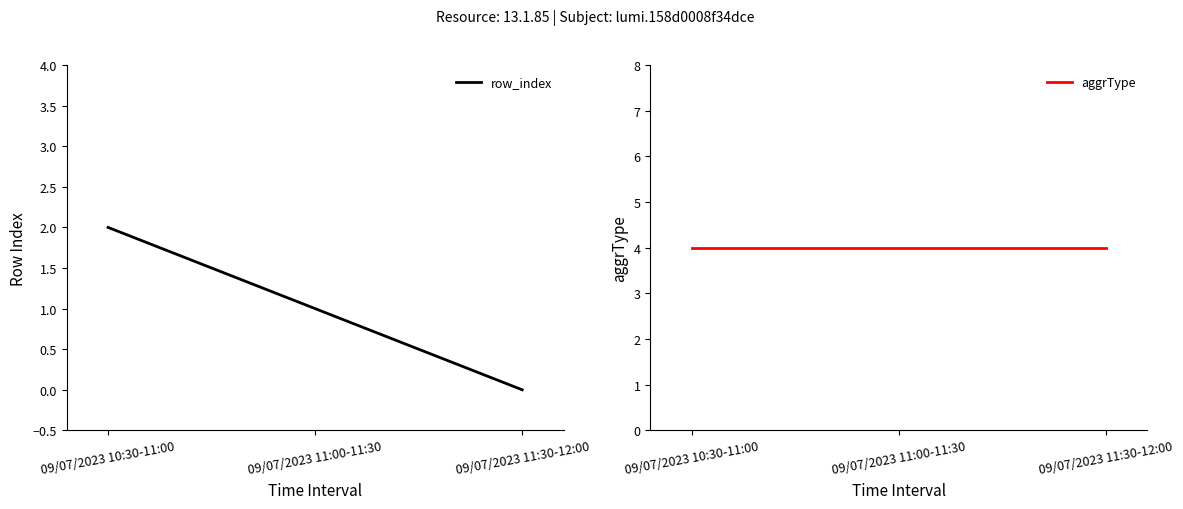

Which category has the highest value across all series?

09/07/2023 10:30-11:00